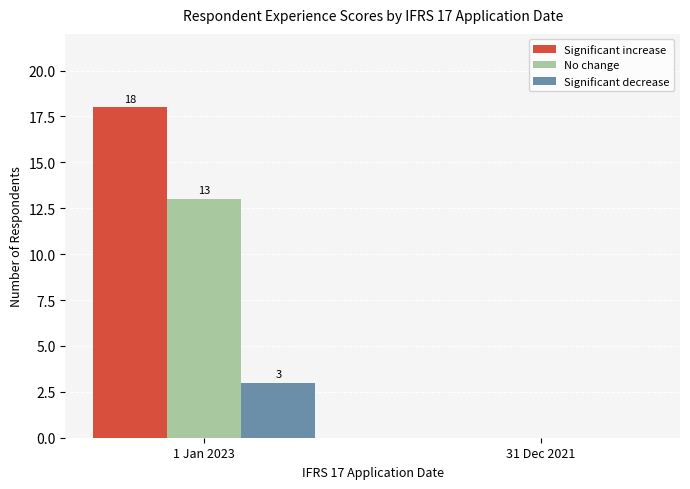

What is the approximate value of No change at 1 Jan 2023, to the nearest 5?

15